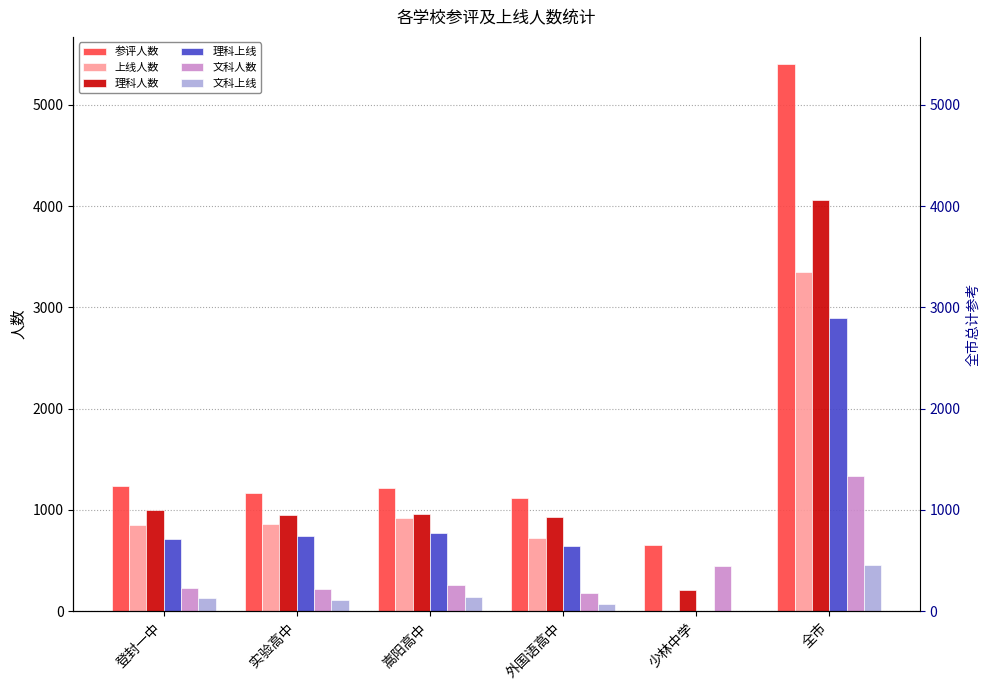

What position from the right is 少林中学?

2